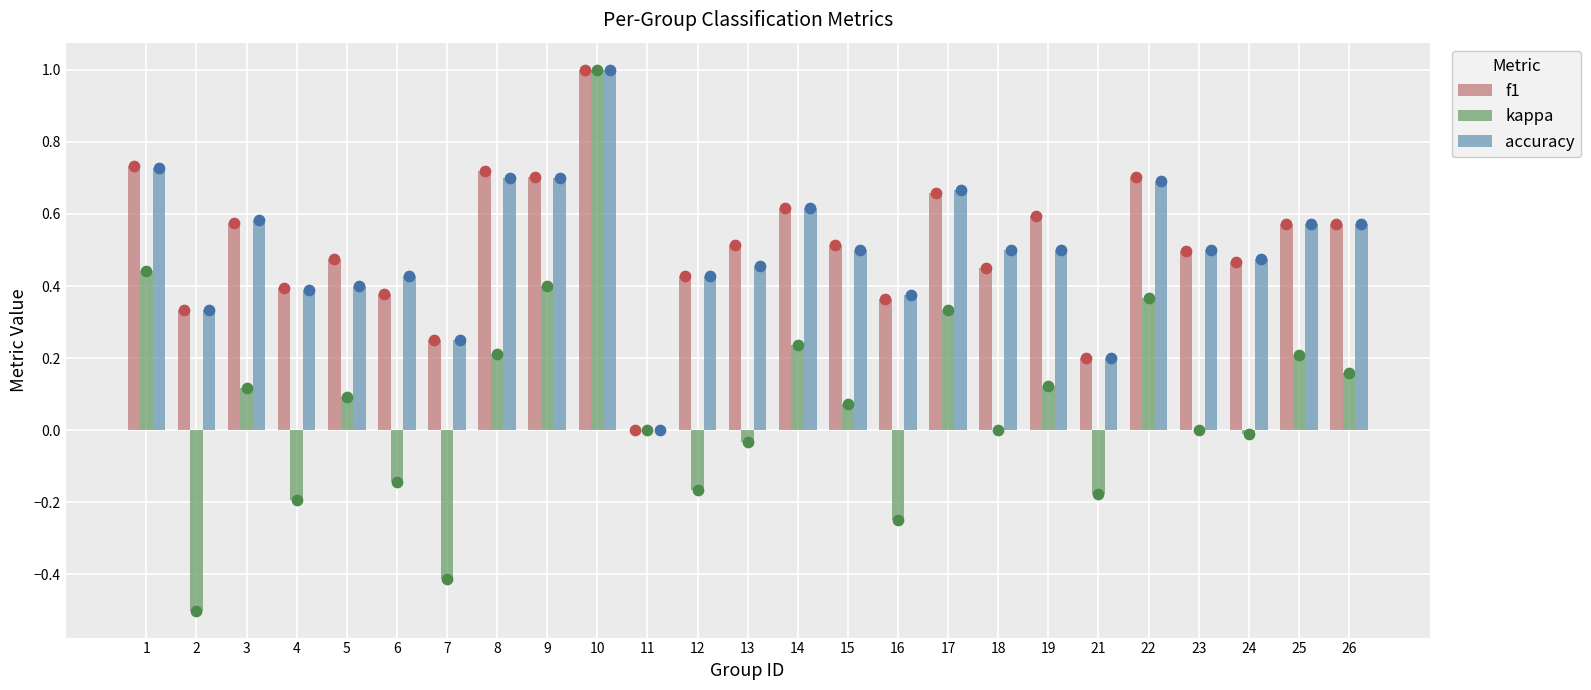

What are all the series names shown in the legend?

f1, kappa, accuracy